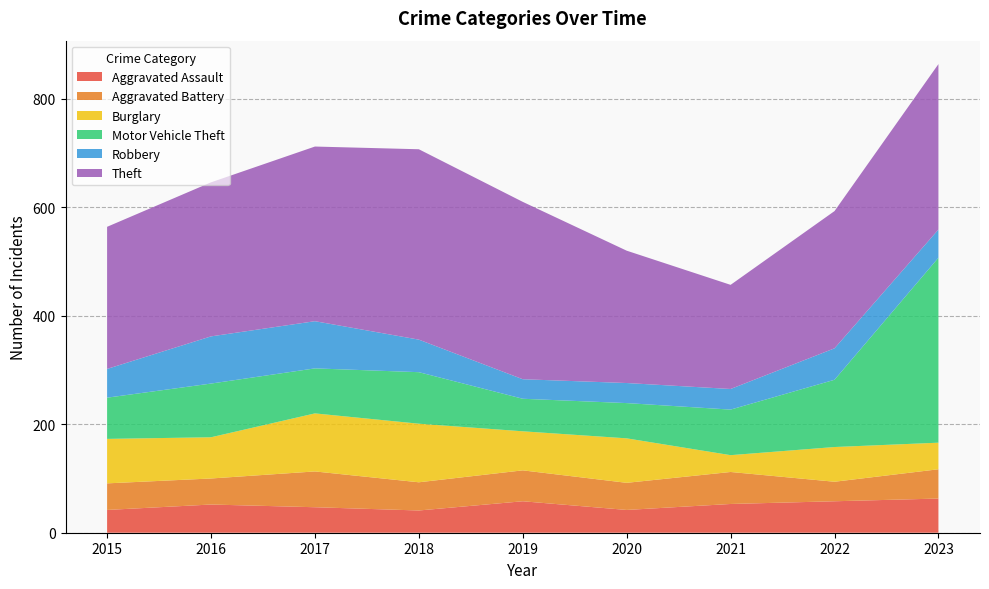

Reading left to right, extract all data points from this chart.

Aggravated Assault: 2015=42	2016=52	2017=47	2018=41	2019=58	2020=42	2021=53	2022=58	2023=63
Aggravated Battery: 2015=49	2016=48	2017=66	2018=52	2019=57	2020=50	2021=59	2022=36	2023=54
Burglary: 2015=82	2016=76	2017=107	2018=108	2019=72	2020=82	2021=31	2022=64	2023=49
Motor Vehicle Theft: 2015=76	2016=99	2017=83	2018=95	2019=60	2020=65	2021=84	2022=124	2023=341
Robbery: 2015=53	2016=87	2017=87	2018=60	2019=36	2020=37	2021=38	2022=58	2023=52
Theft: 2015=262	2016=284	2017=322	2018=351	2019=327	2020=244	2021=192	2022=253	2023=305